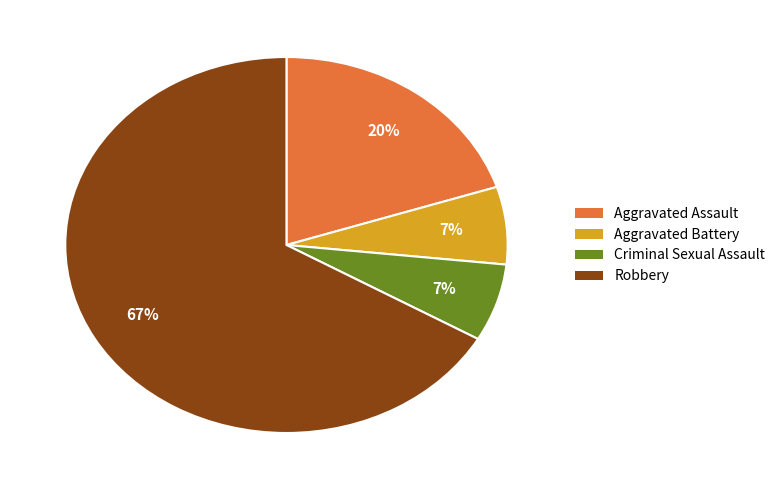

Which has a higher value, Aggravated Battery or Aggravated Assault?

Aggravated Assault